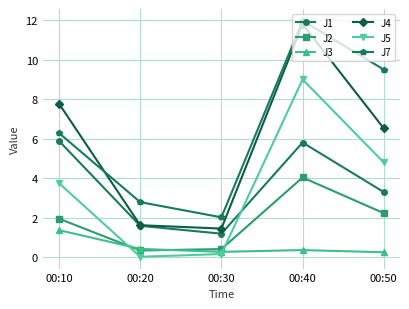

What is the approximate value of J3 at 00:10?

1.4